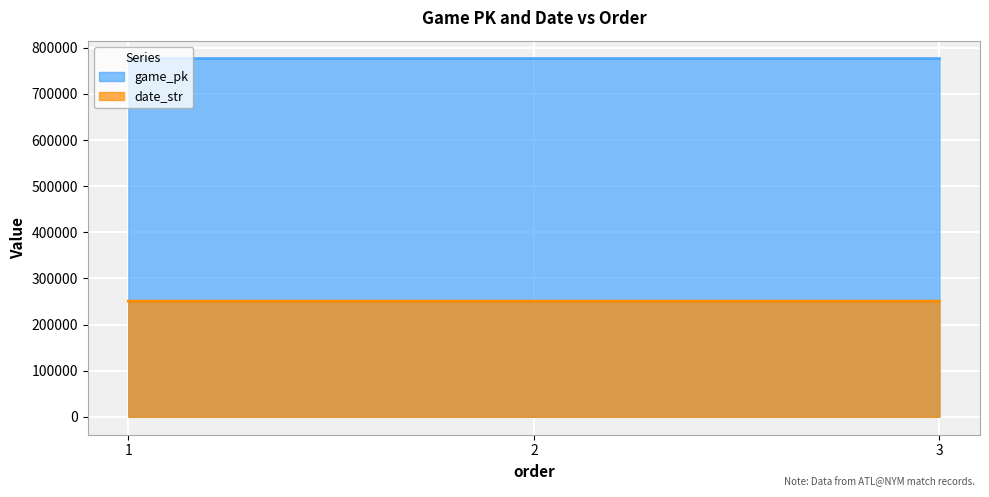

List the series in order of their overall mean, highest first.

game_pk, date_str